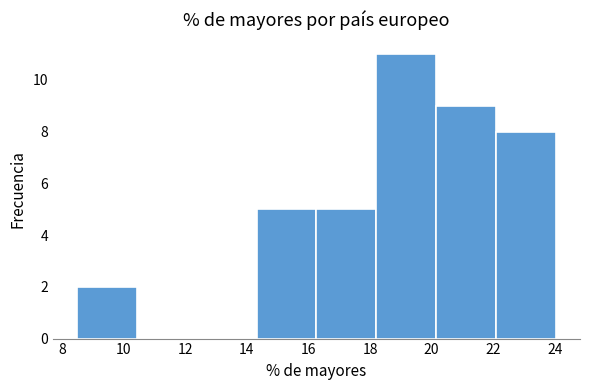

Reading left to right, transcribe this chart: for each bar, give the range it covers on the x-axis and its height. Neither the bar edges nor the heights are printed on the chart, so give them approximately, as read against the axes.

8.4 to 10.4: 2
10.4 to 12.4: 0
12.4 to 14.4: 0
14.4 to 16.2: 5
16.2 to 18.2: 5
18.2 to 20.2: 11
20.2 to 22.0: 9
22.0 to 24.0: 8